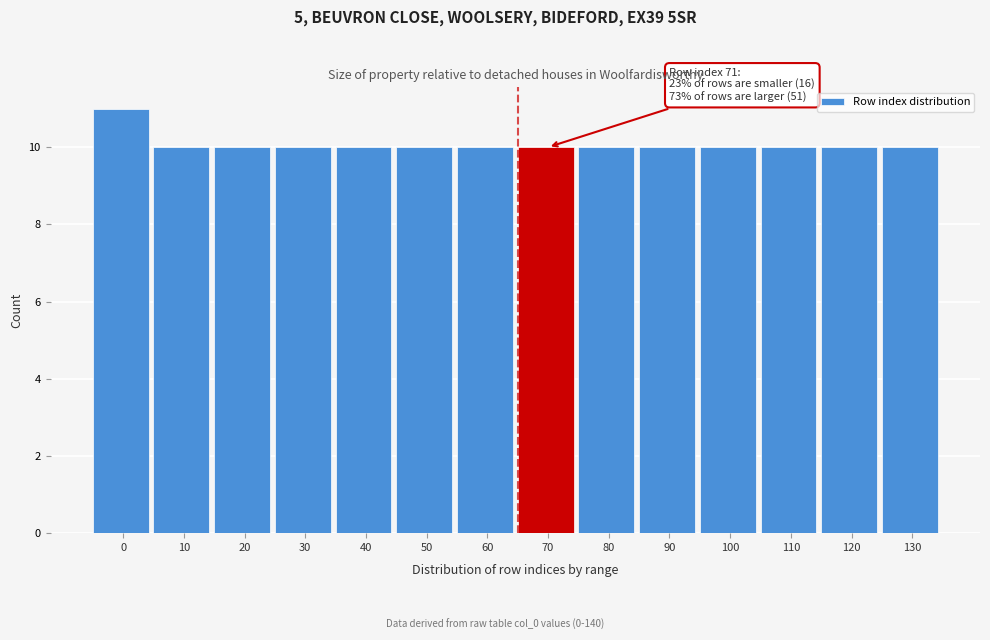

Reading right to left, what are all the values shown in this chart?

130=10	120=10	110=10	100=10	90=10	80=10	70=10	60=10	50=10	40=10	30=10	20=10	10=10	0=11